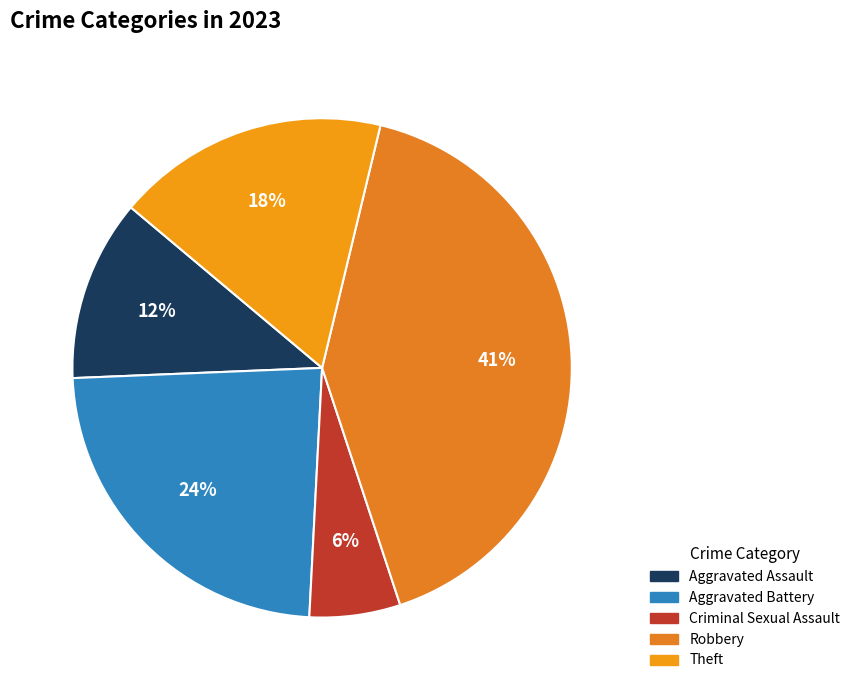

Which slice is the largest?

Robbery